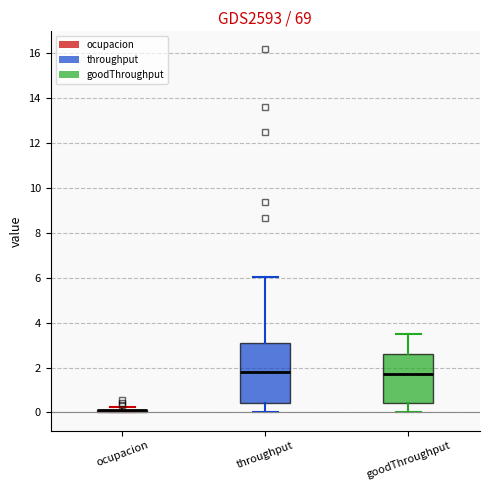

Reading left to right, read every box against the y-axis: the position of its median line, the range the box covers, and the ends of its whiskers. The values are not printed on the chart, so give them approximately, as read against the axis.

ocupacion: box collapsed to a line at 0.0, whiskers 0.0 to 0.2
throughput: median 1.8, box 0.4 to 3.0, whiskers 0.0 to 6.0
goodThroughput: median 1.8, box 0.4 to 2.6, whiskers 0.0 to 3.4